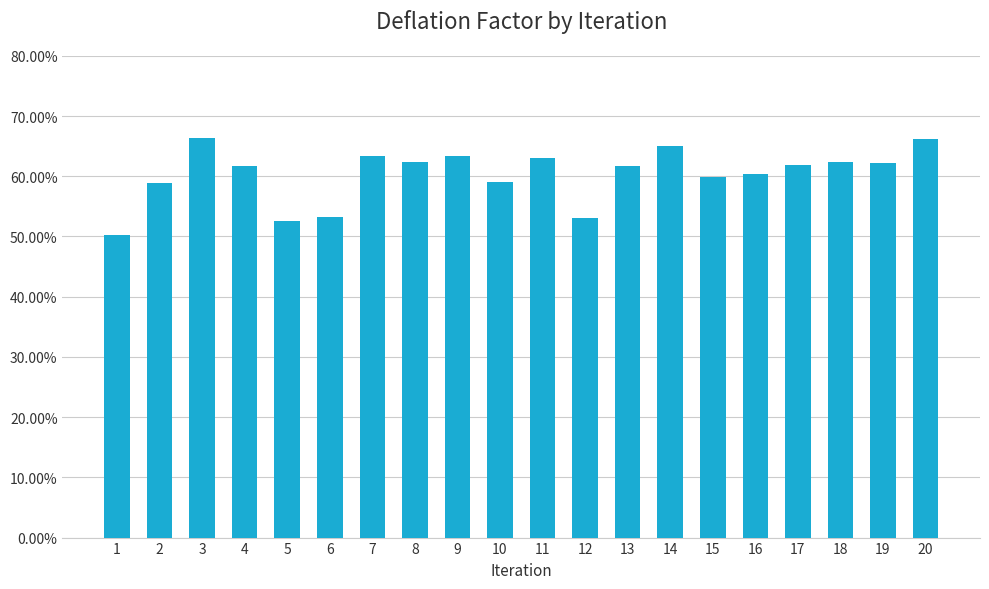

Which label corresponds to the smallest value in the chart?

1